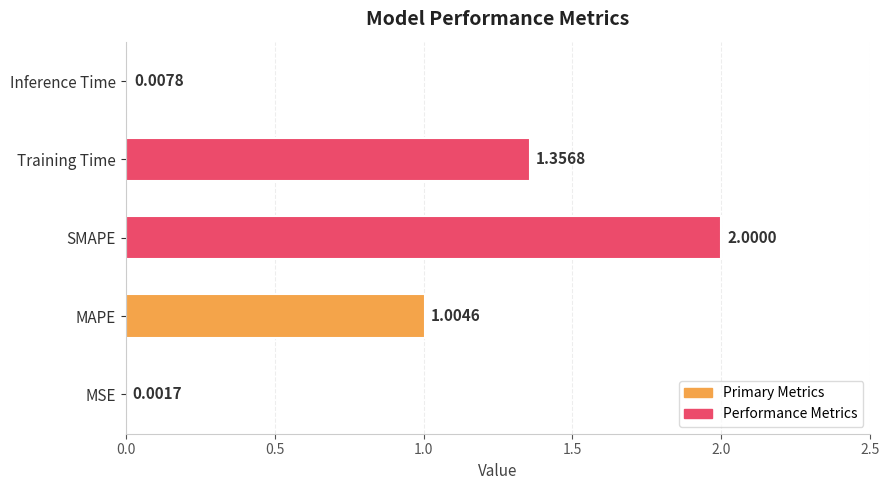

Between Training Time and SMAPE, which is larger?

SMAPE